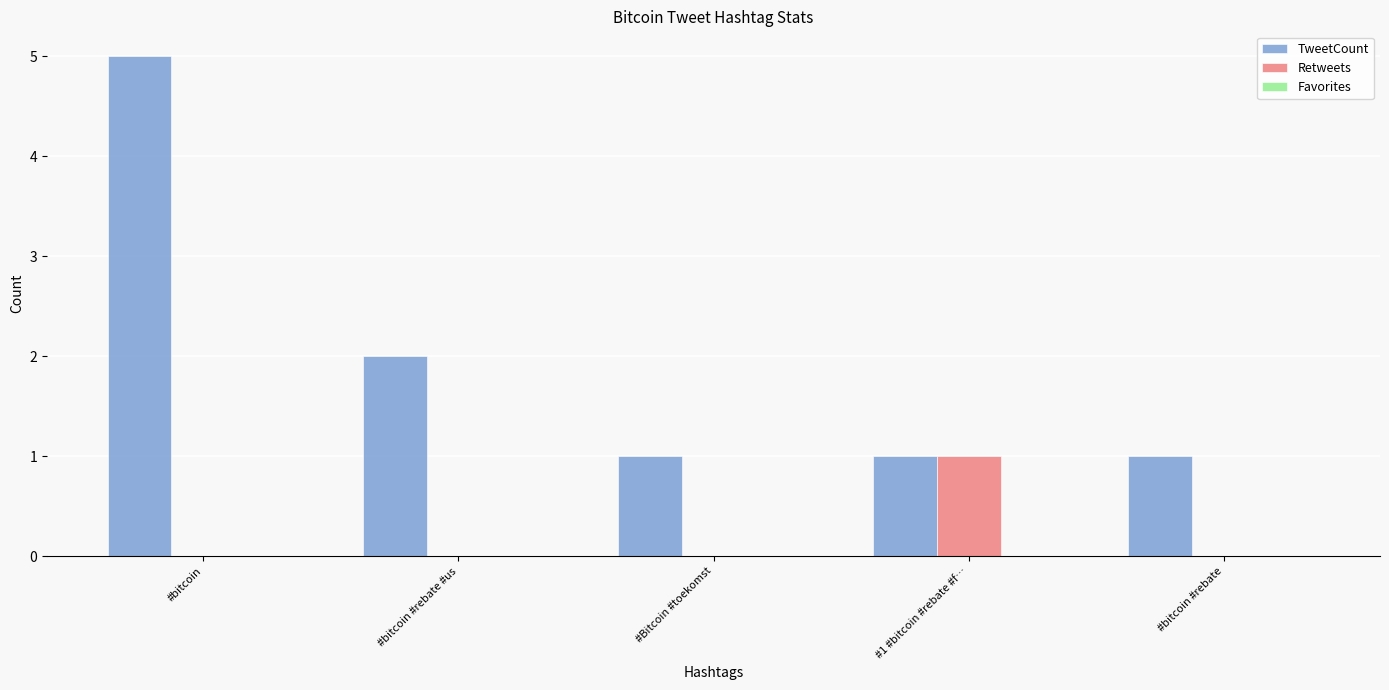

At which label does Retweets reach its peak?

#1 #bitcoin #rebate #f…